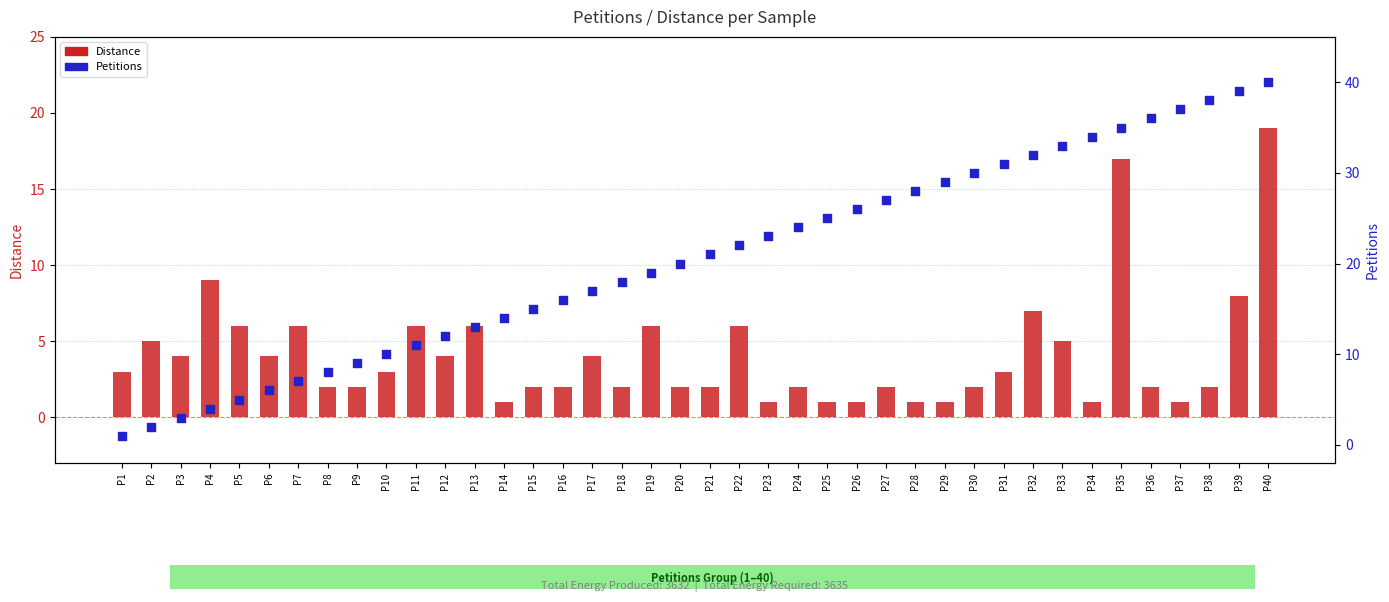

Is the value of Distance at P17 greater than the value of Petitions at P3?

Yes